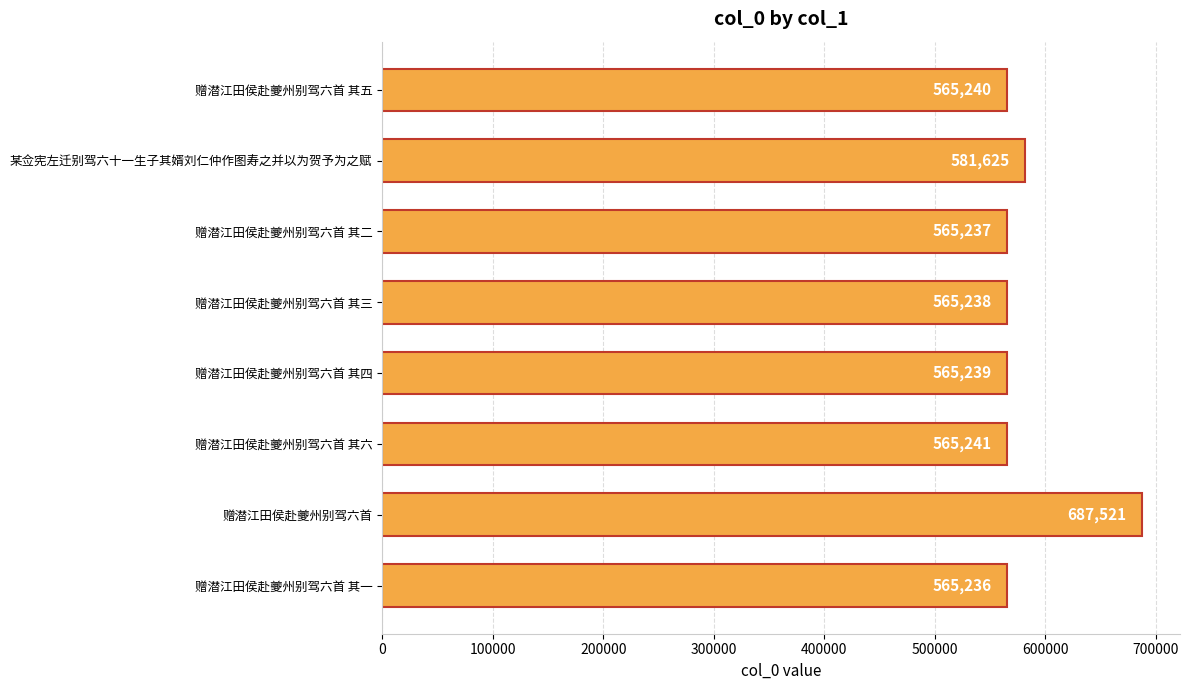

Reading top to bottom, what are all the values shown in this chart?

赠潜江田侯赴夔州别驾六首 其五=565240	某佥宪左迁别驾六十一生子其婿刘仁仲作图寿之并以为贺予为之赋=581625	赠潜江田侯赴夔州别驾六首 其二=565237	赠潜江田侯赴夔州别驾六首 其三=565238	赠潜江田侯赴夔州别驾六首 其四=565239	赠潜江田侯赴夔州别驾六首 其六=565241	赠潜江田侯赴夔州别驾六首=687521	赠潜江田侯赴夔州别驾六首 其一=565236